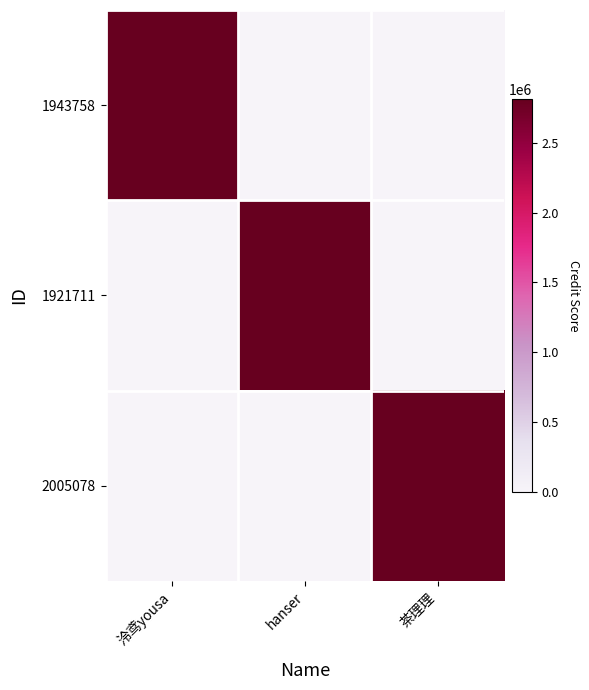

At which category is the sum across all series the highest?

泠鸢yousa